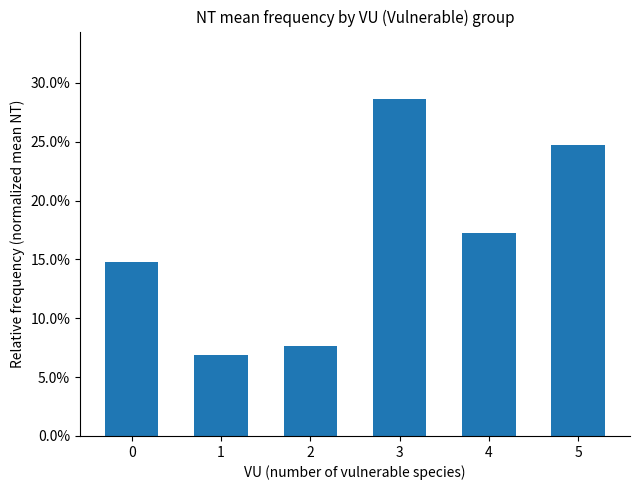

The chart shows a value of 0.1 at 1. True or false?

True